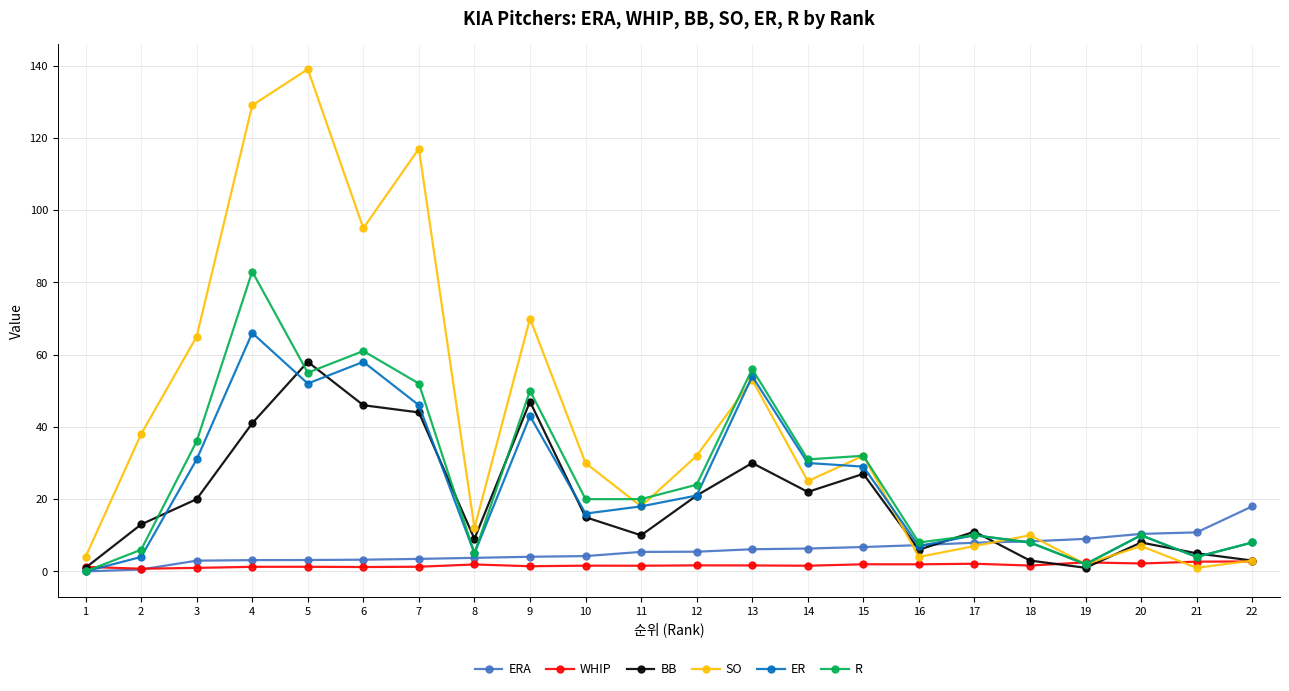

True or false: R and SO intersect in this chart.

True